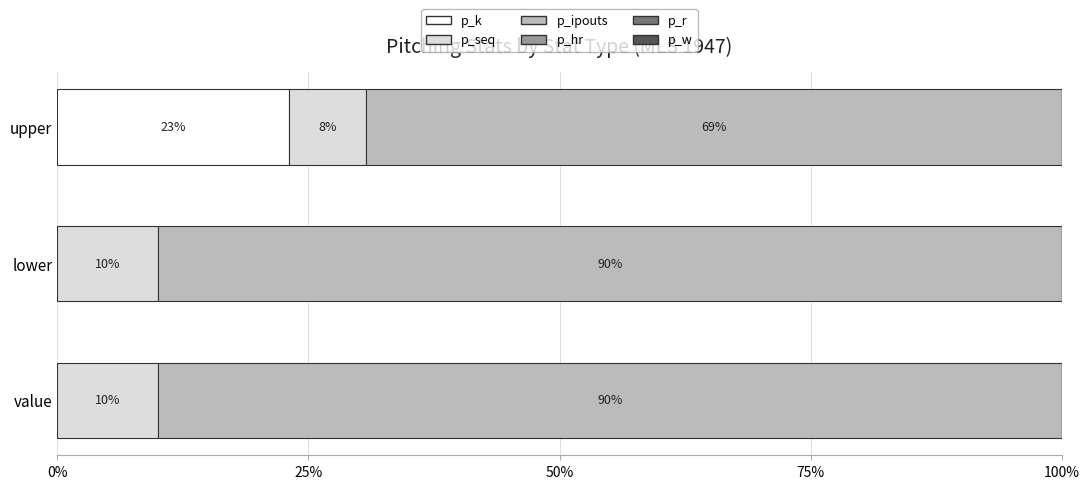

How many groups of bars are there?

3